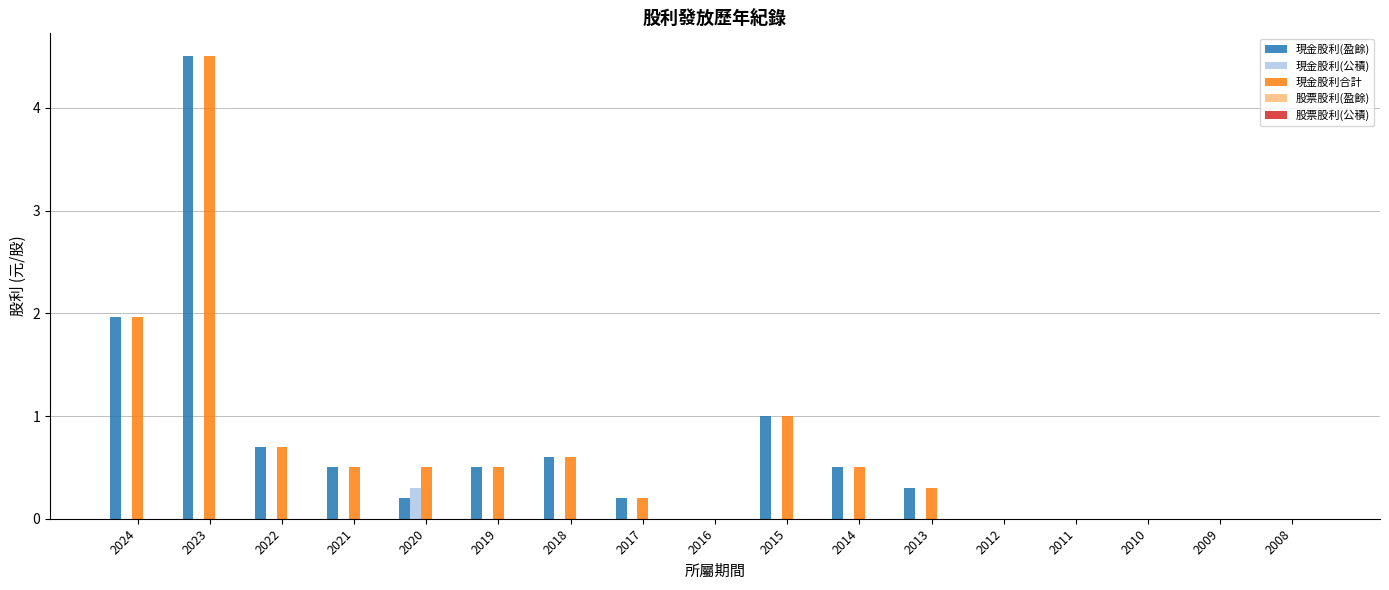

How many series are shown in this chart?

3